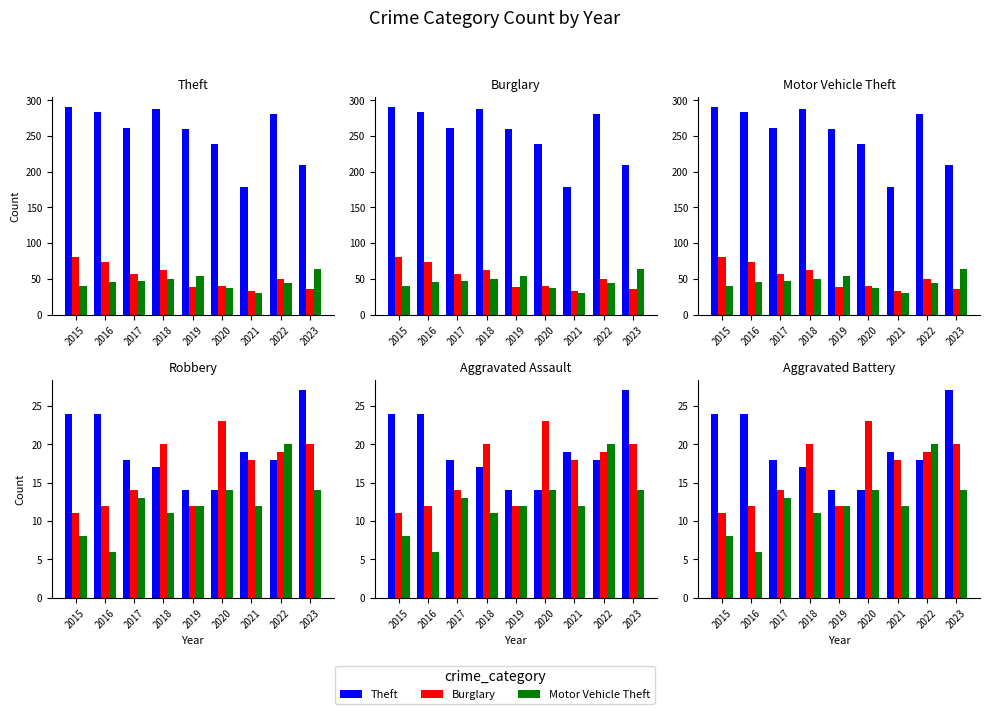

What is the lowest value of the Robbery series?

14